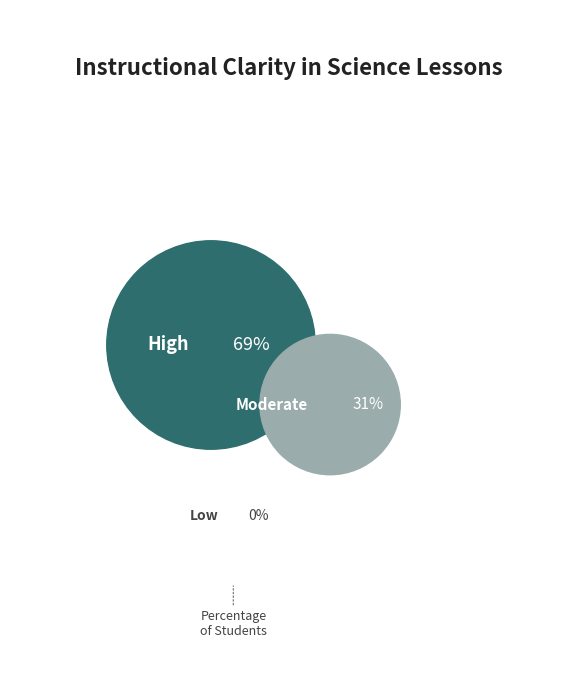

Is it true that 64 is 31% of the pie?

True